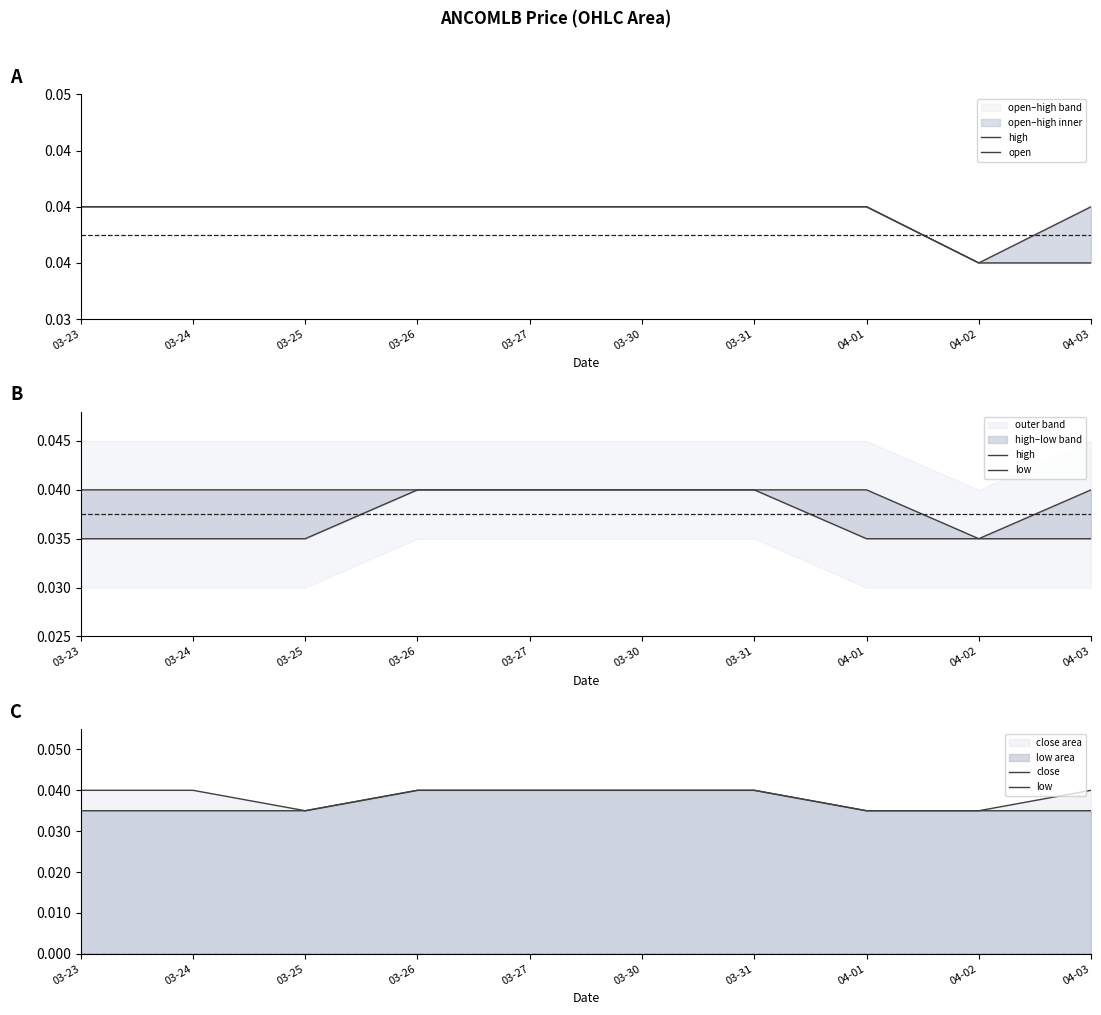

Rank the categories by open value from lowest to highest.

04-02, 04-03, 03-23, 03-24, 03-25, 03-26, 03-27, 03-30, 03-31, 04-01